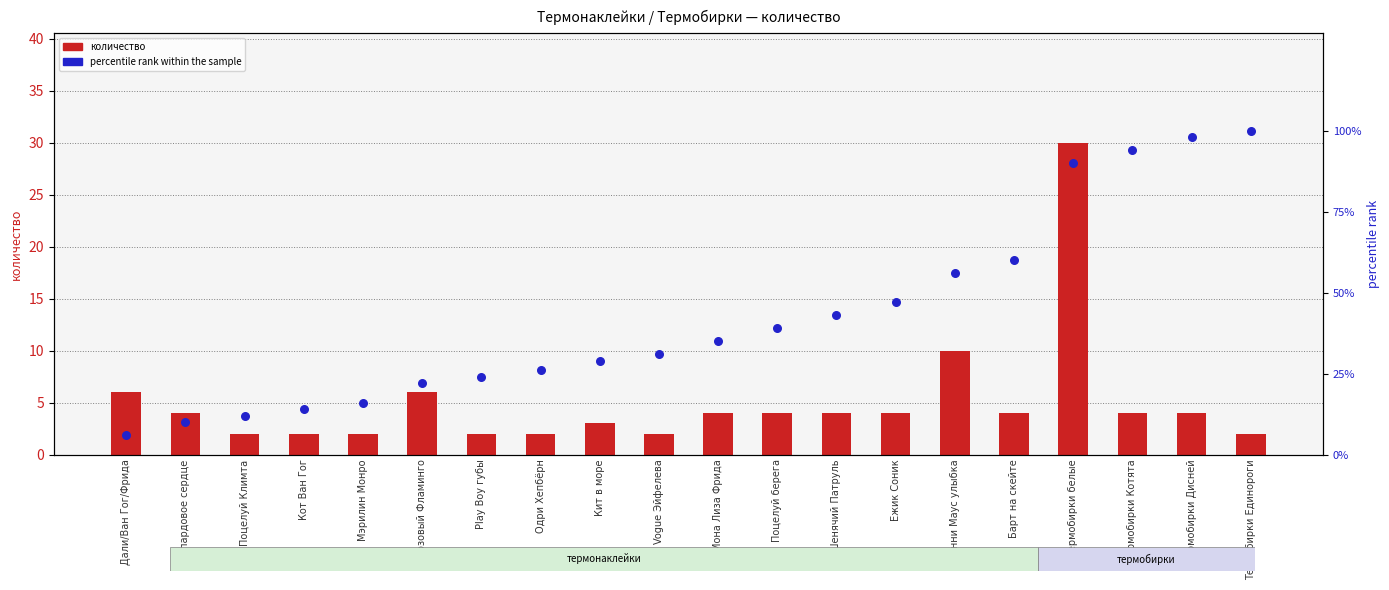

At how many categories does at least one series exceed 65?

4